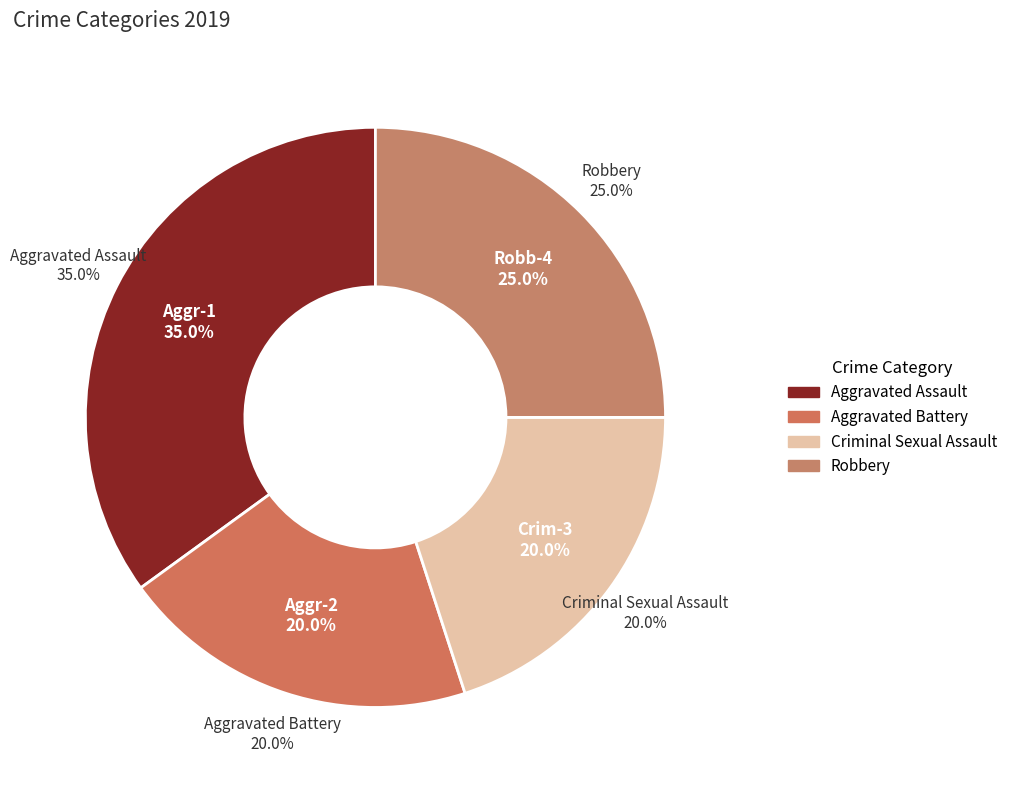

Count the number of slices in the pie.

4